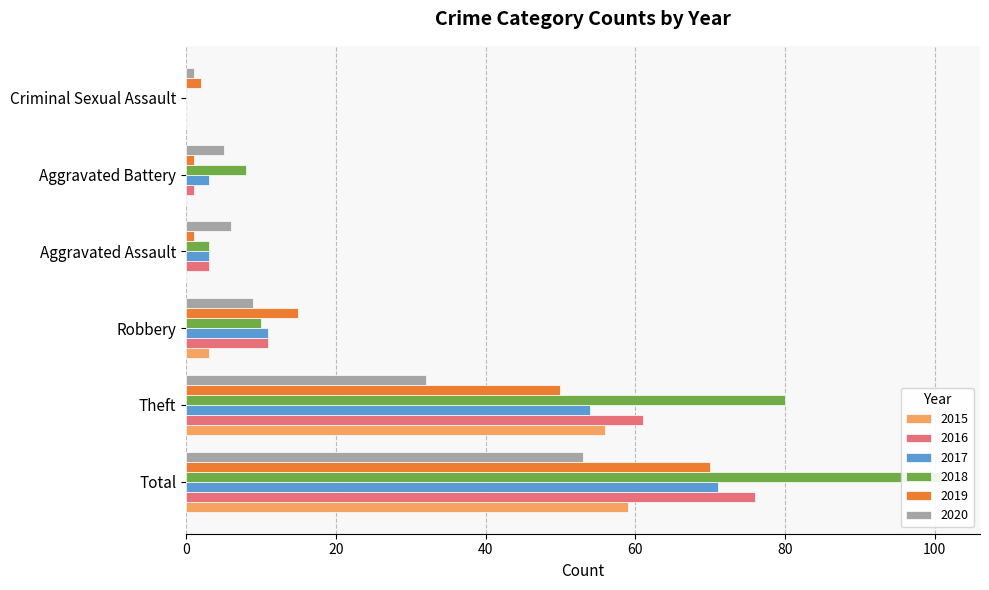

What is the difference between the maximum and minimum values in the 2018 series?

101